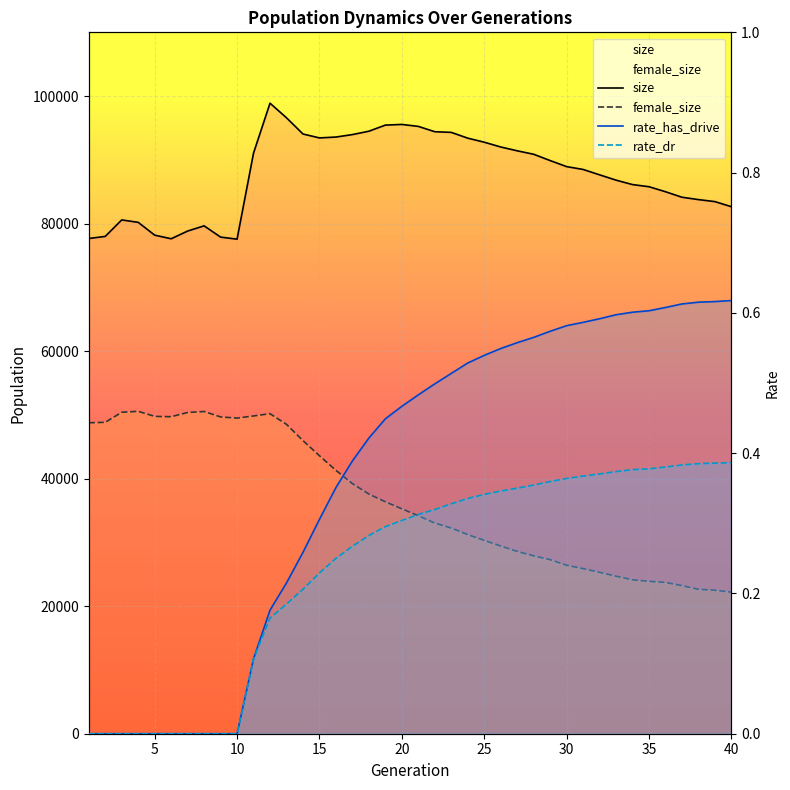

Count the number of data series in this chart.

4